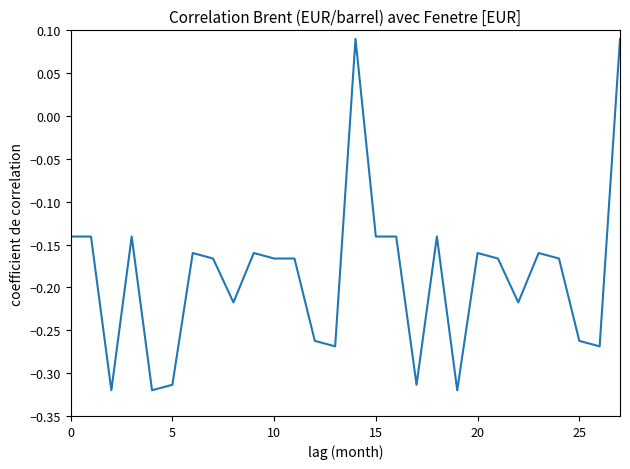

Does the chart display data point markers on the line(s)?

No